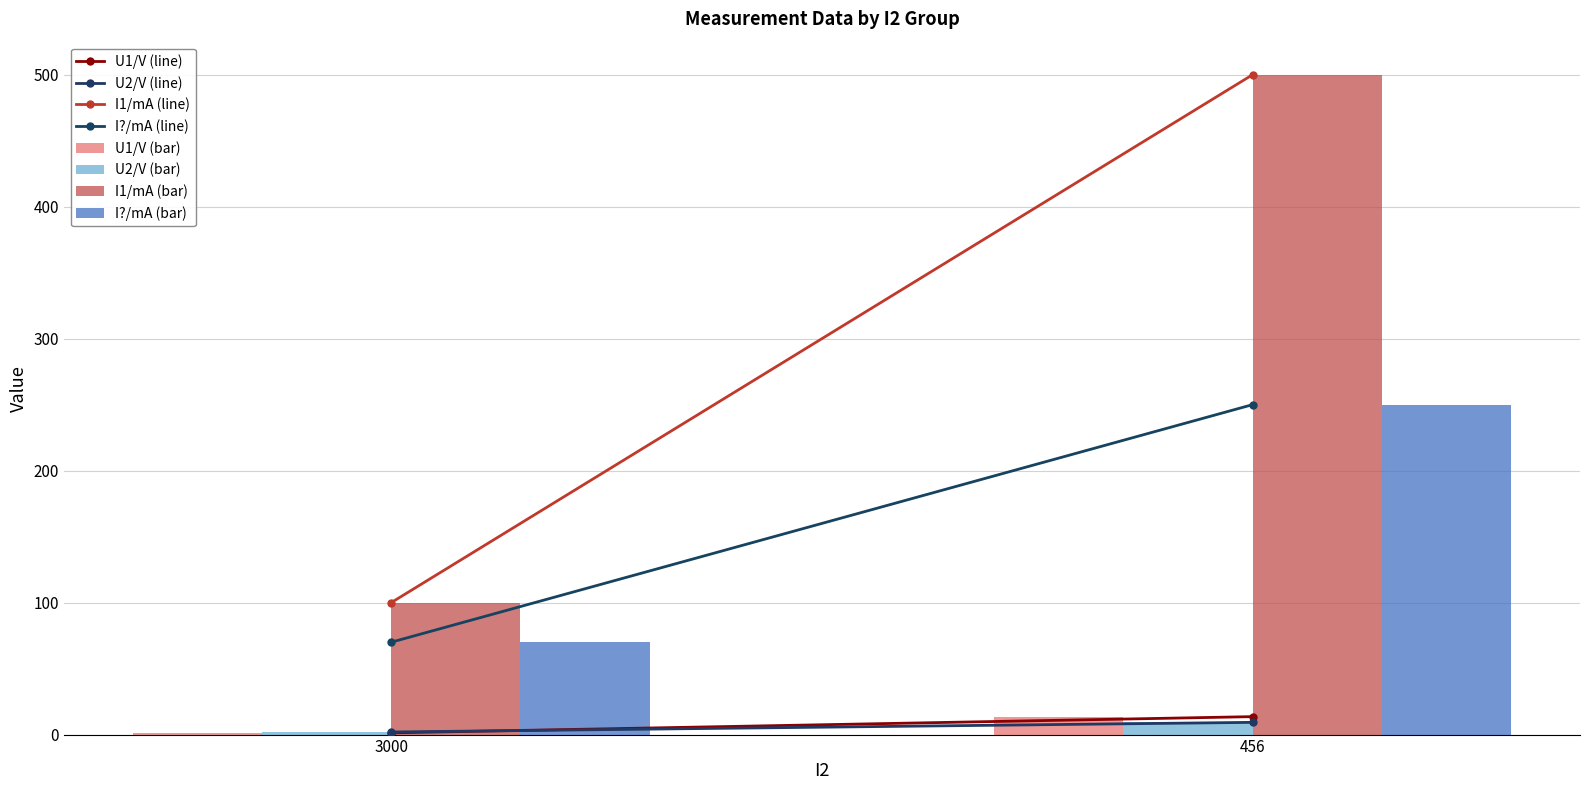

At how many categories does at least one series exceed 214?

1